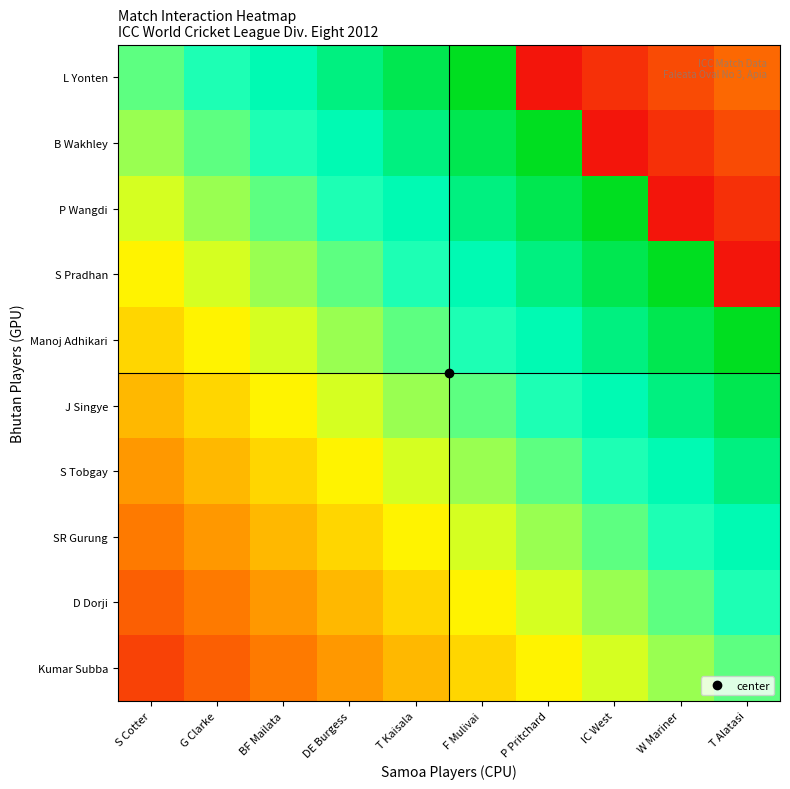

At which category is the sum across all series the highest?

F Mulivai